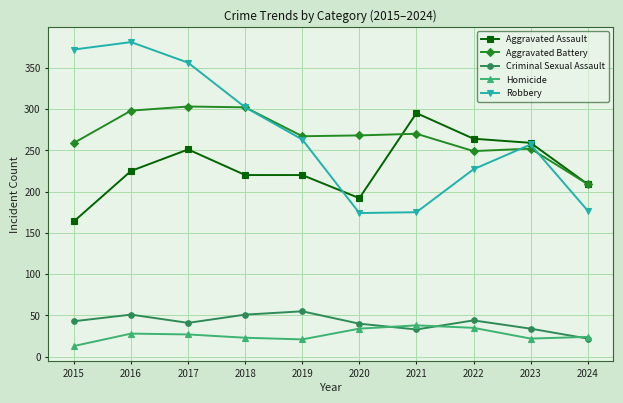

What is the sum of the Aggravated Battery values at 2024 and 2021?

479